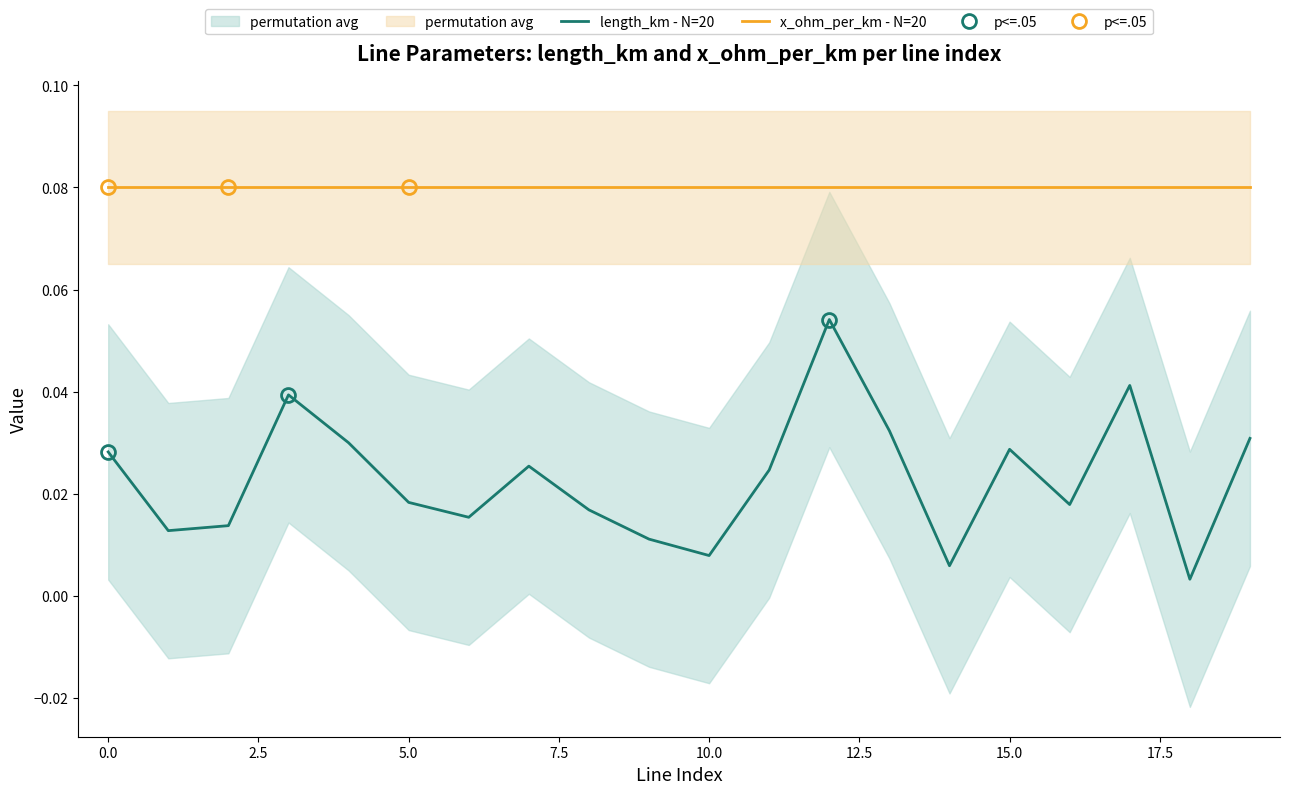

At which category does the chart reach its minimum across all series?

18